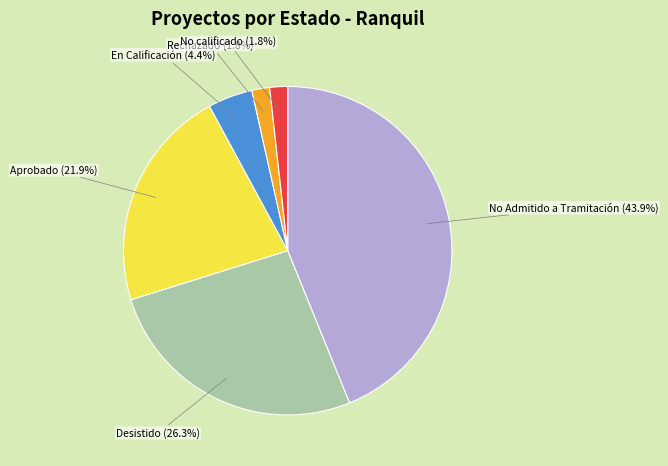

Is there a majority slice in this chart?

No